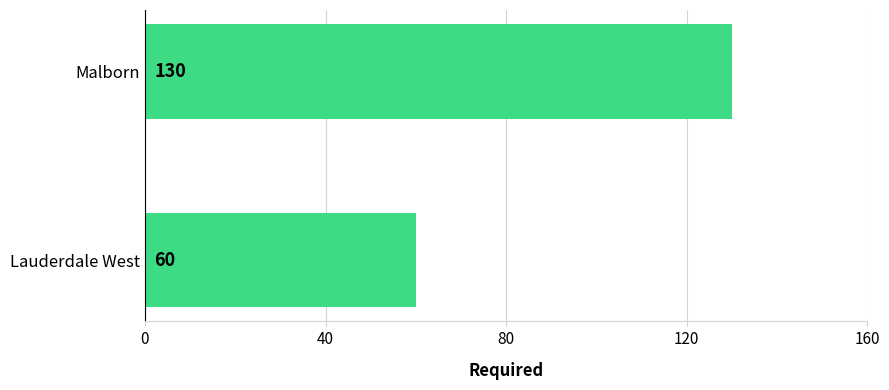

Which has a higher value, Lauderdale West or Malborn?

Malborn